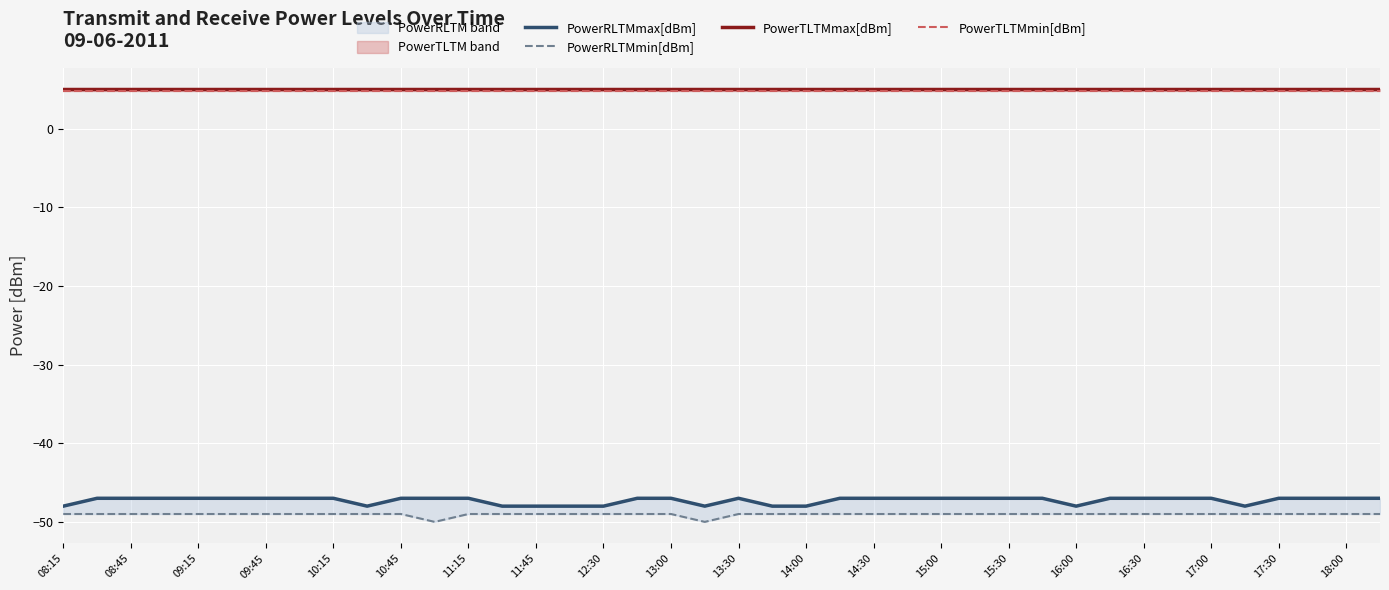

How many lines are shown in the chart?

4